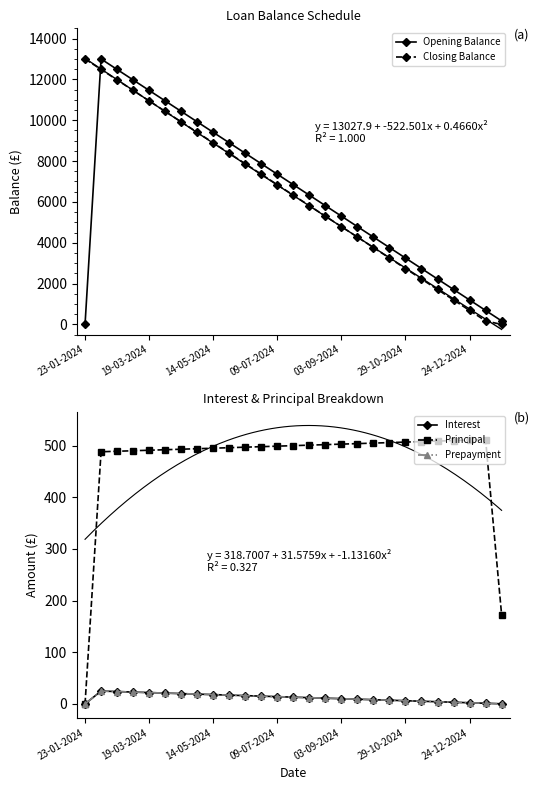

How many values in the Prepayment series exceed 12?

14